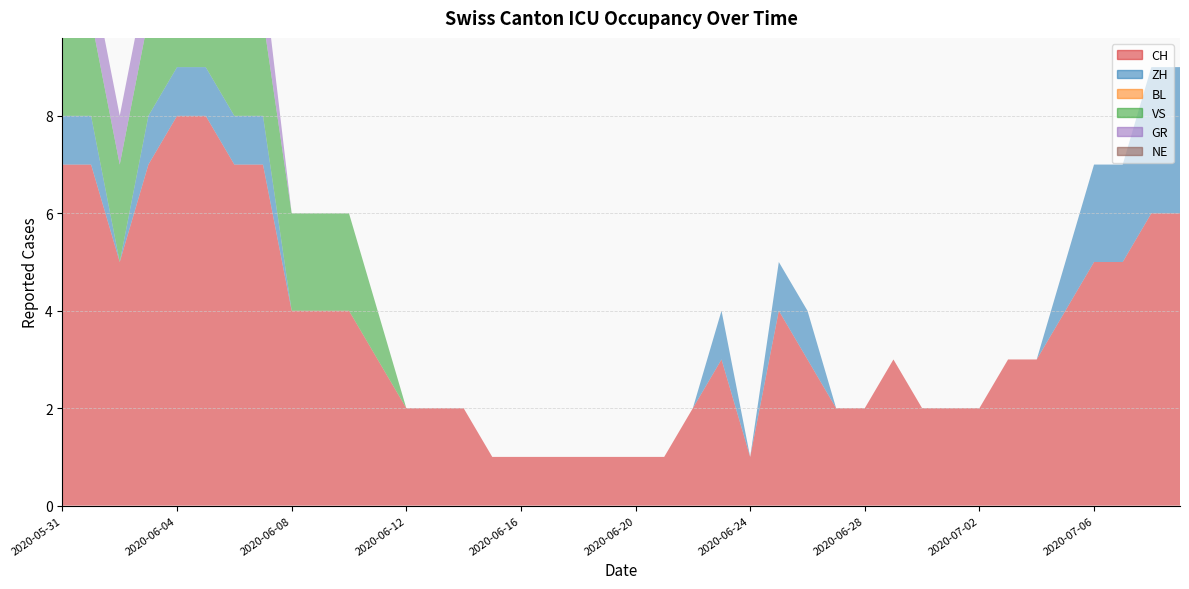

Reading left to right, transcribe all the data shown in this chart.

CH: 7	7	5	7	8	8	7	7	4	4	4	3	2	2	2	1	1	1	1	1	1	1	2	3	1	4	3	2	2	3	2	2	2	3	3	4	5	5	6	6
ZH: 1	1	0	1	1	1	1	1	0	0	0	0	0	0	0	0	0	0	0	0	0	0	0	1	0	1	1	0	0	0	0	0	0	0	0	1	2	2	3	3
BL: 0	0	0	0	0	0	0	0	0	0	0	0	0	0	0	0	0	0	0	0	0	0	0	0	0	0	0	0	0	0	0	0	0	0	0	0	0	0	0	0
VS: 2	2	2	2	2	2	2	2	2	2	2	1	0	0	0	0	0	0	0	0	0	0	0	0	0	0	0	0	0	0	0	0	0	0	0	0	0	0	0	0
GR: 1	1	1	1	1	1	1	1	0	0	0	0	0	0	0	0	0	0	0	0	0	0	0	0	0	0	0	0	0	0	0	0	0	0	0	0	0	0	0	0
NE: 0	0	0	0	0	0	0	0	0	0	0	0	0	0	0	0	0	0	0	0	0	0	0	0	0	0	0	0	0	0	0	0	0	0	0	0	0	0	0	0